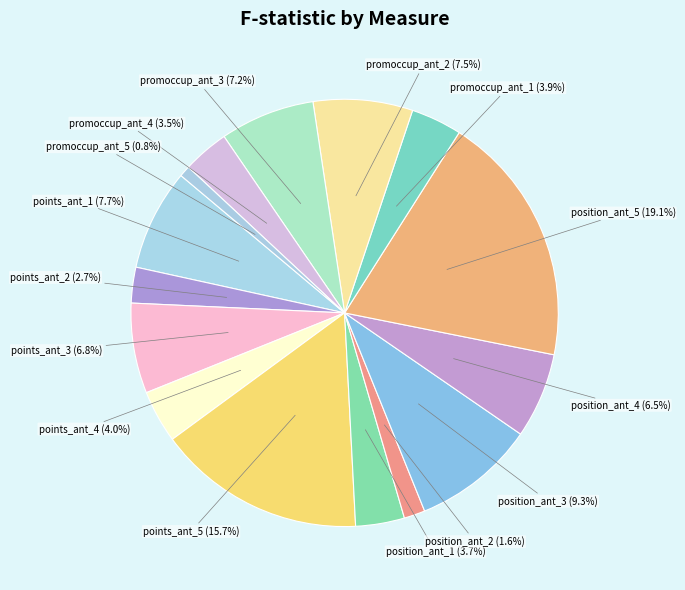

Which slice is the largest?

position_ant_5